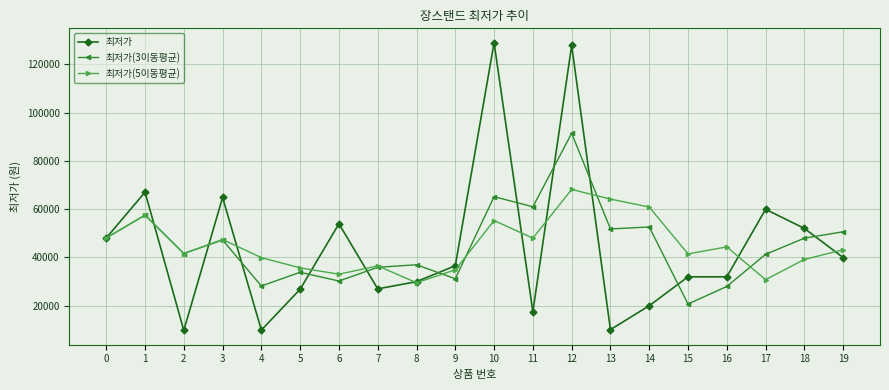

What is the value of the 최저가 point at the 9th from the left?

29900.0